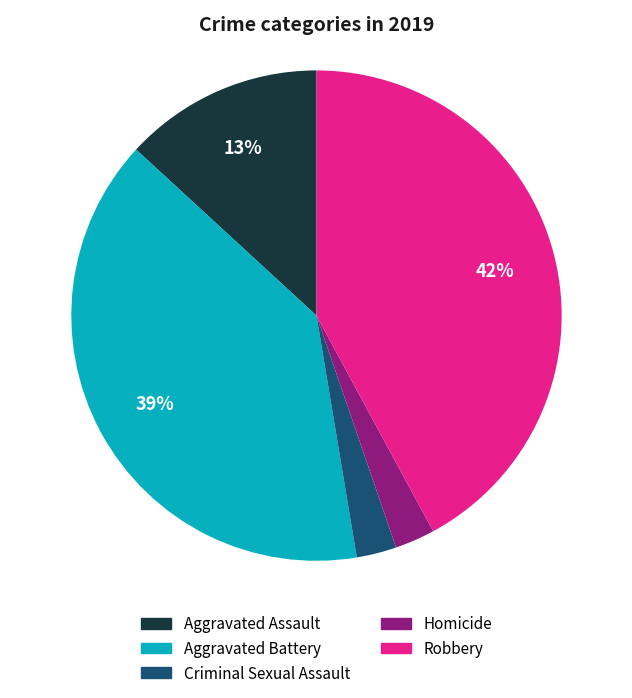

Combined, do Aggravated Battery and Aggravated Assault account for over 50%?

Yes